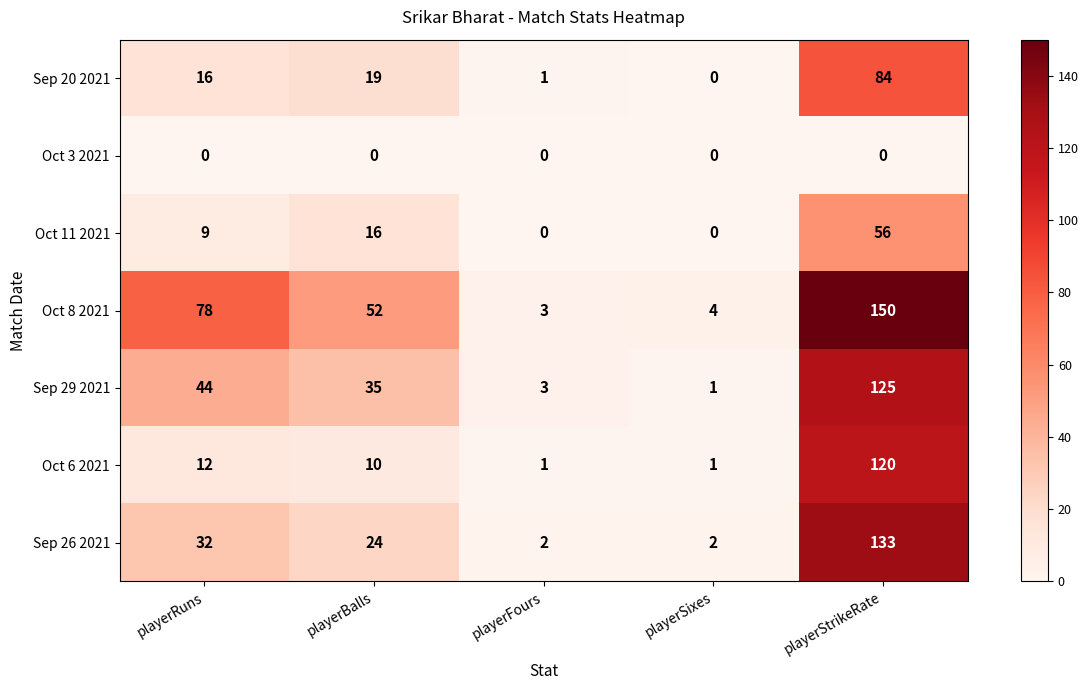

What is the maximum value shown in the chart?

150